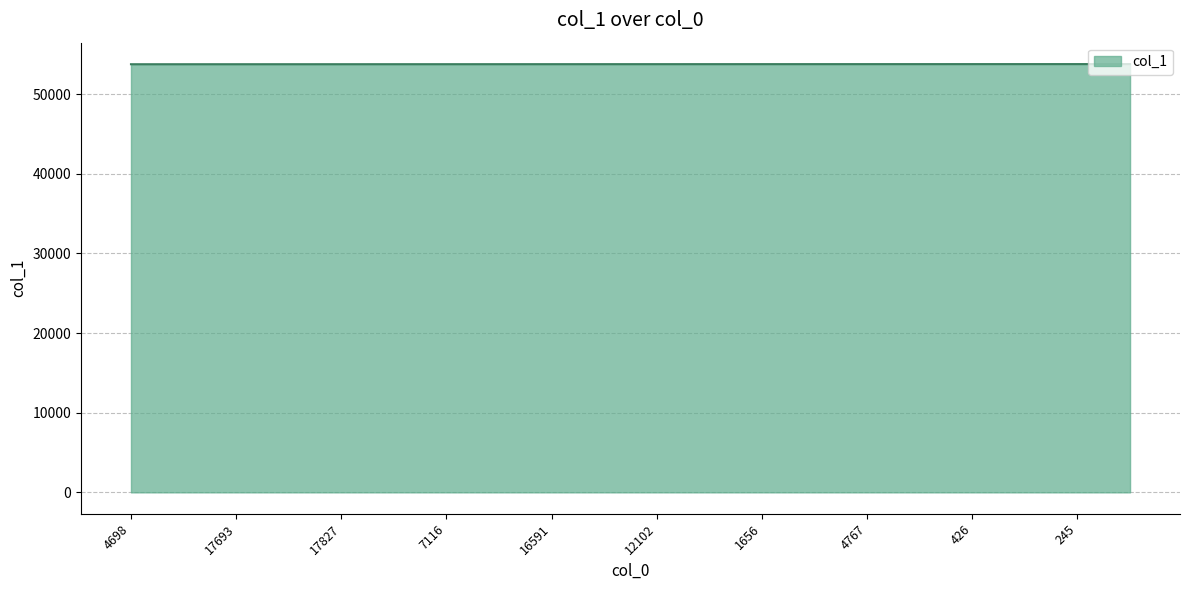

What is the maximum value shown in the chart?

53776